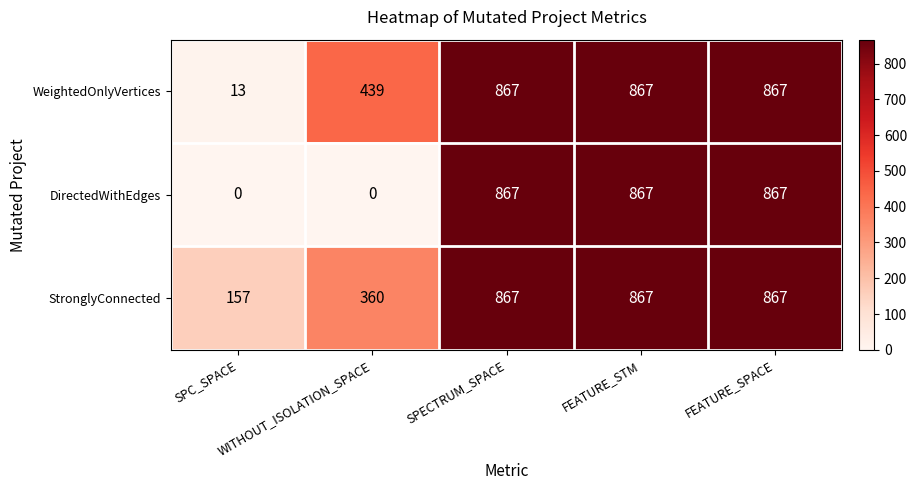

What is the difference between the maximum and minimum values in the StronglyConnected series?

710